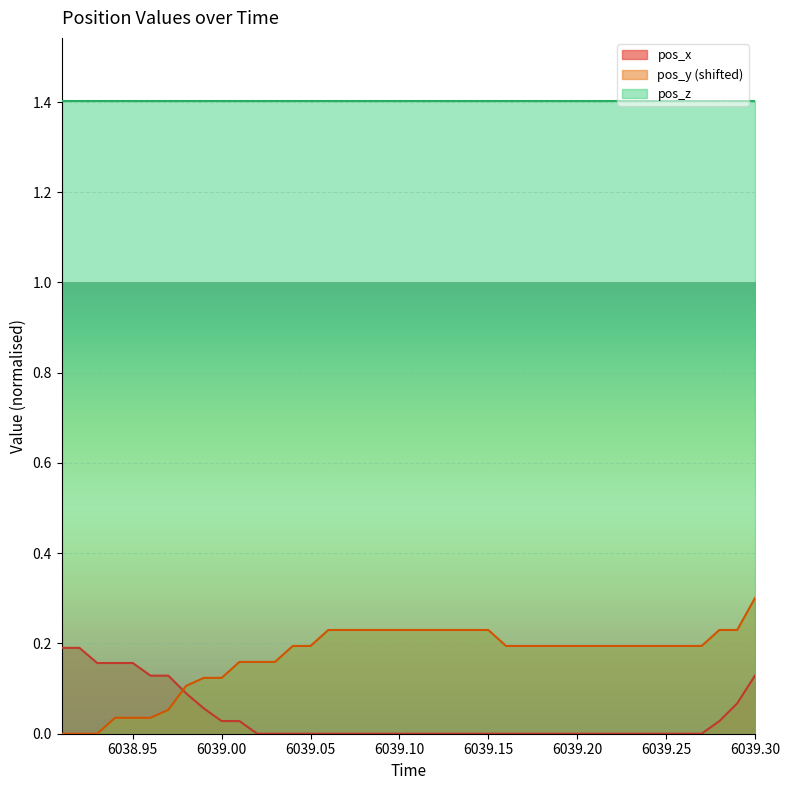

True or false: pos_x has a value of -0.1 at 6039.25.

False